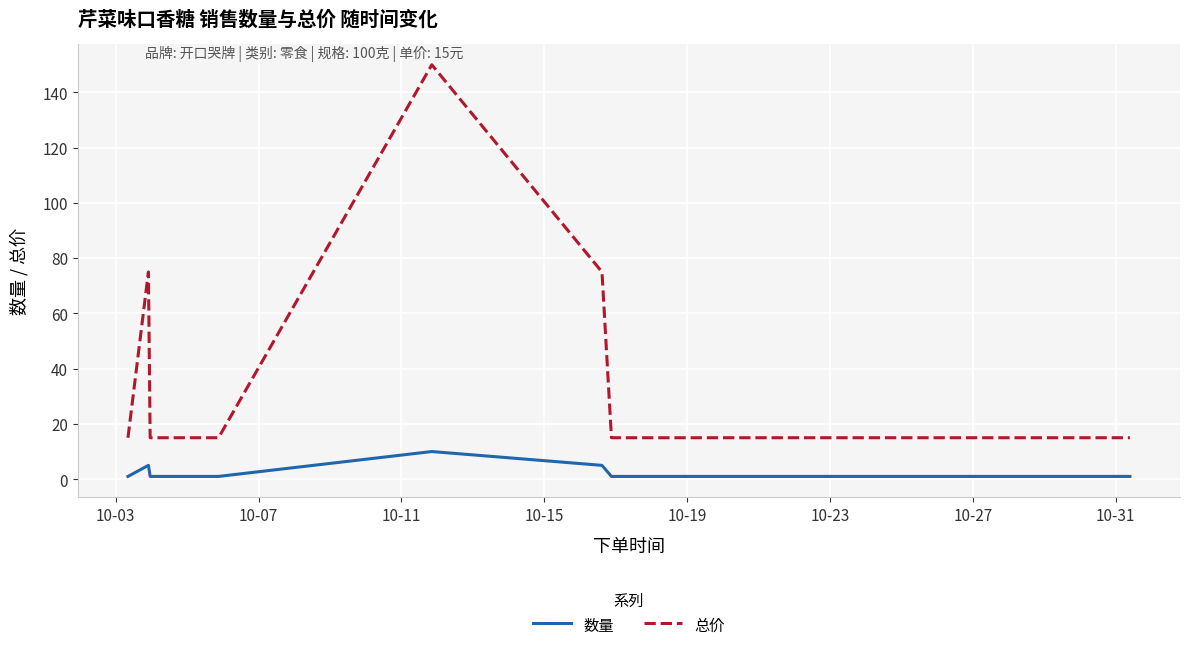

Rank the series by their average value, from lowest to highest.

数量, 总价